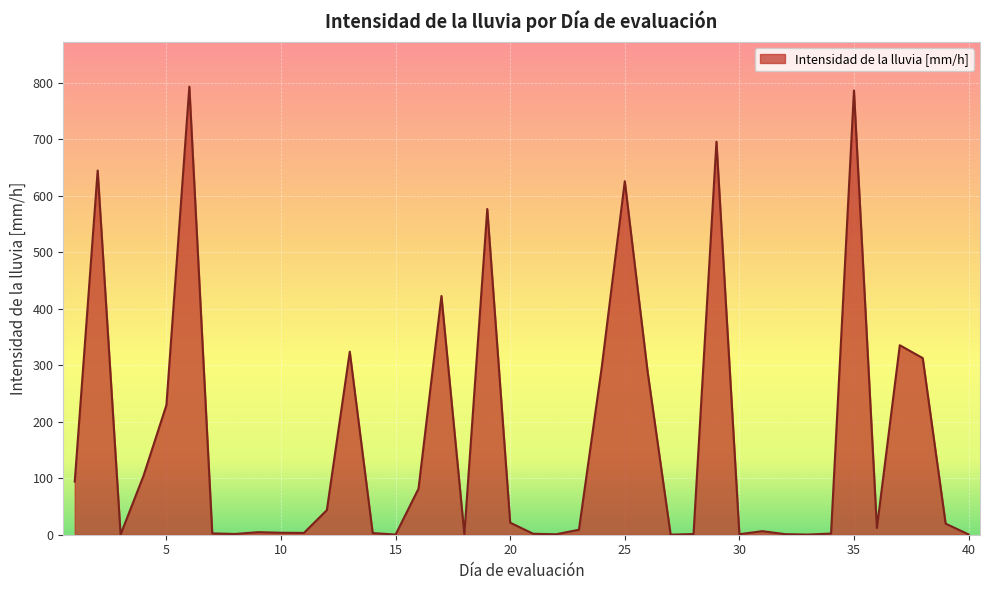

Does the chart display data point markers on the line(s)?

No